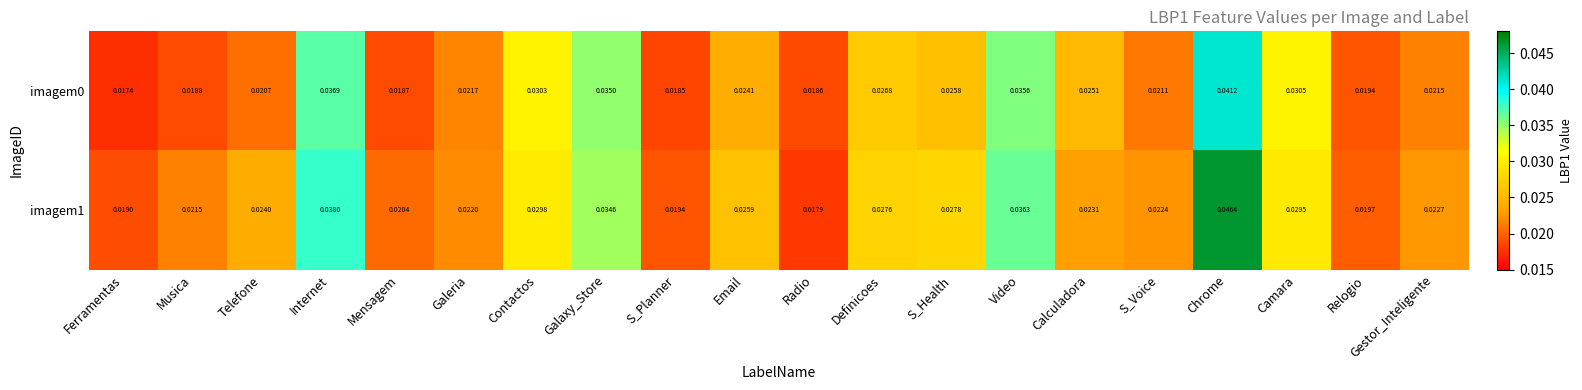

Rank the categories by imagem1 value from highest to lowest.

Chrome, Internet, Video, Galaxy_Store, Contactos, Camara, S_Health, Definicoes, Email, Telefone, Calculadora, Gestor_Inteligente, S_Voice, Galeria, Musica, Mensagem, Relogio, S_Planner, Ferramentas, Radio